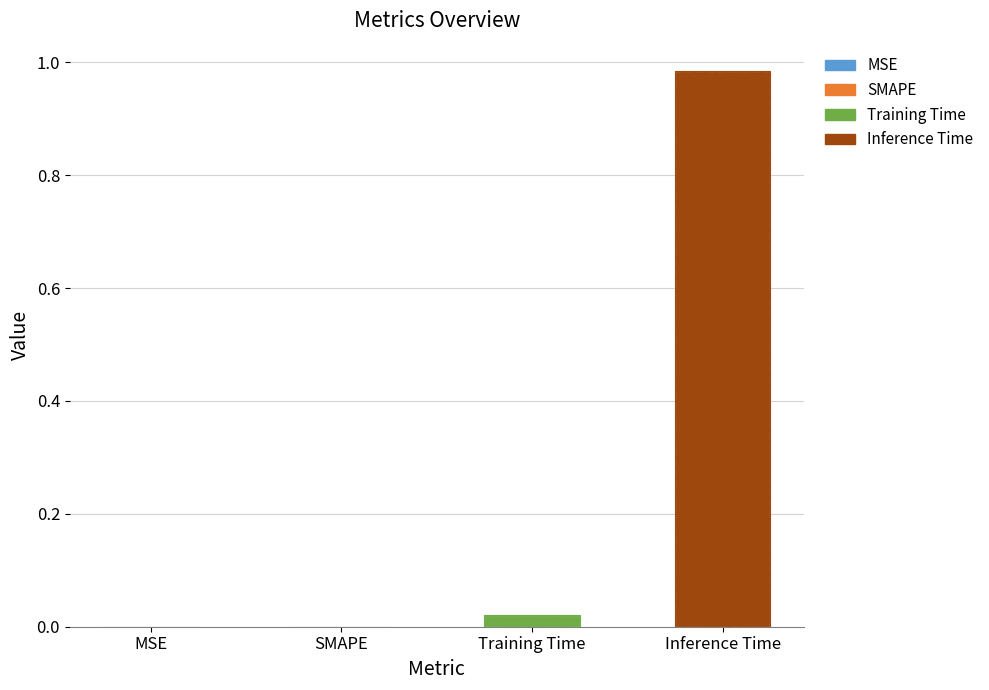

How many bars are there in total?

4